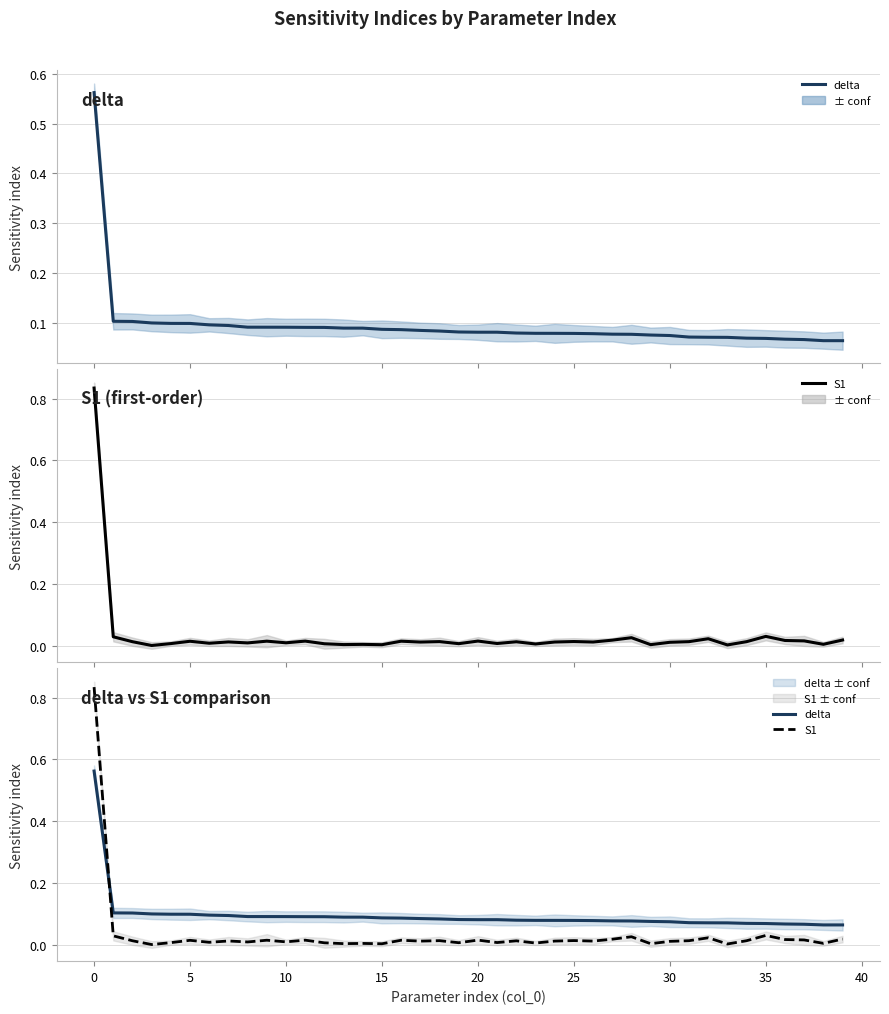

Which series changed the most between 23 and 28?

S1